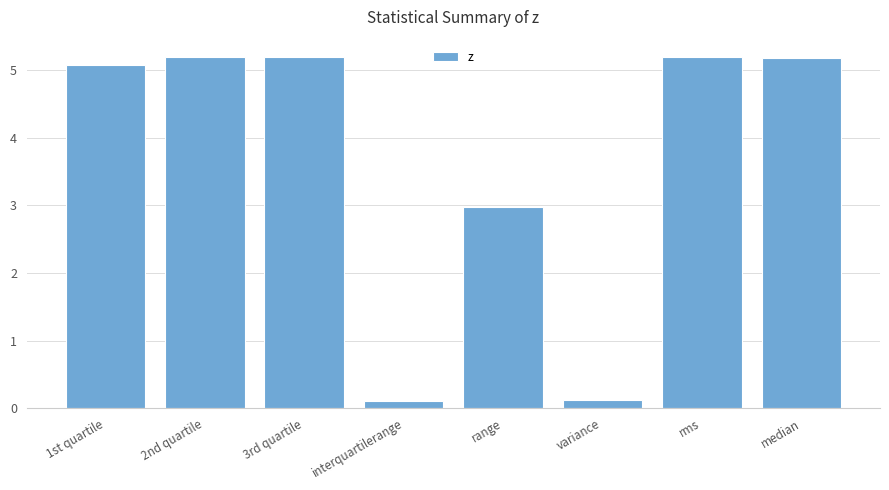

What value does the data have at median?

5.2